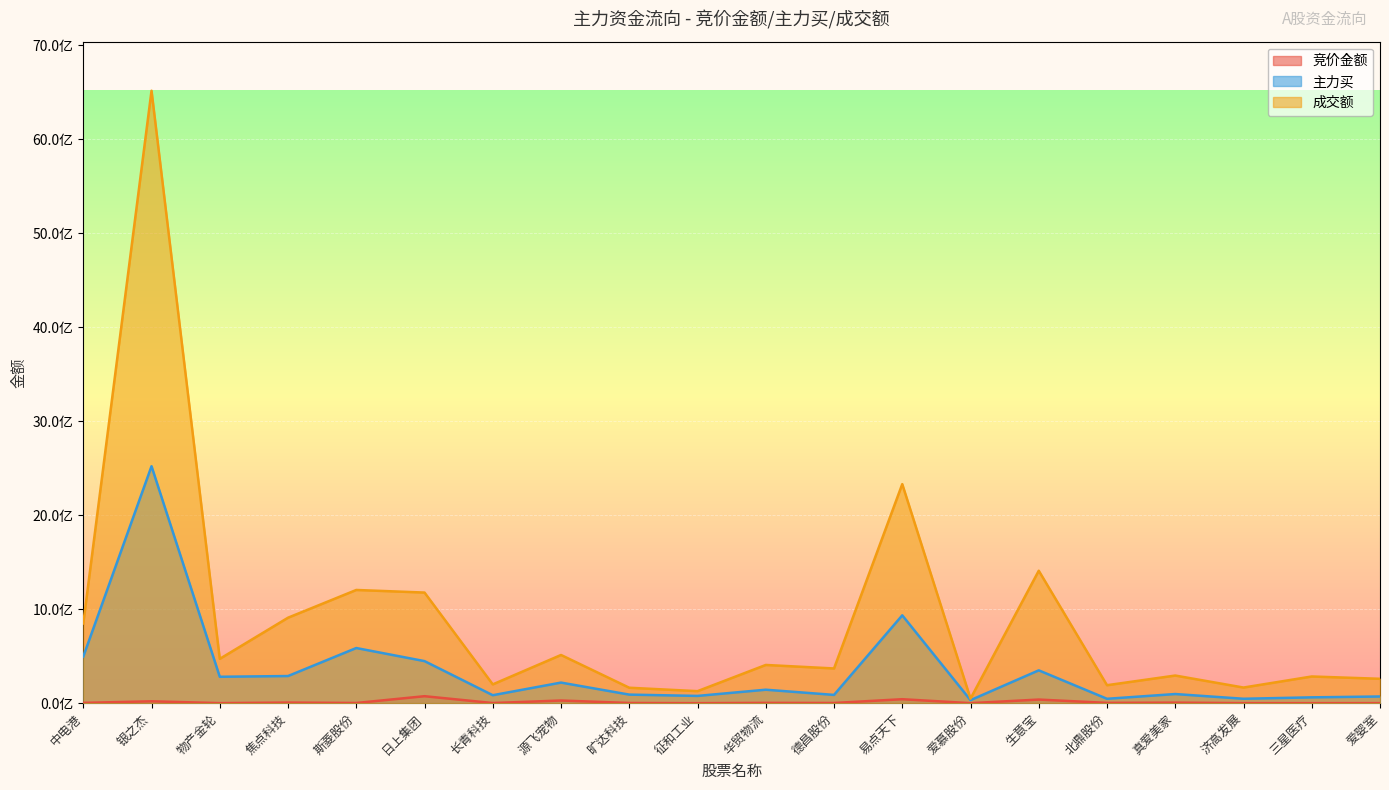

What is the difference between the highest and lowest values at 斯菱股份?

1202343760